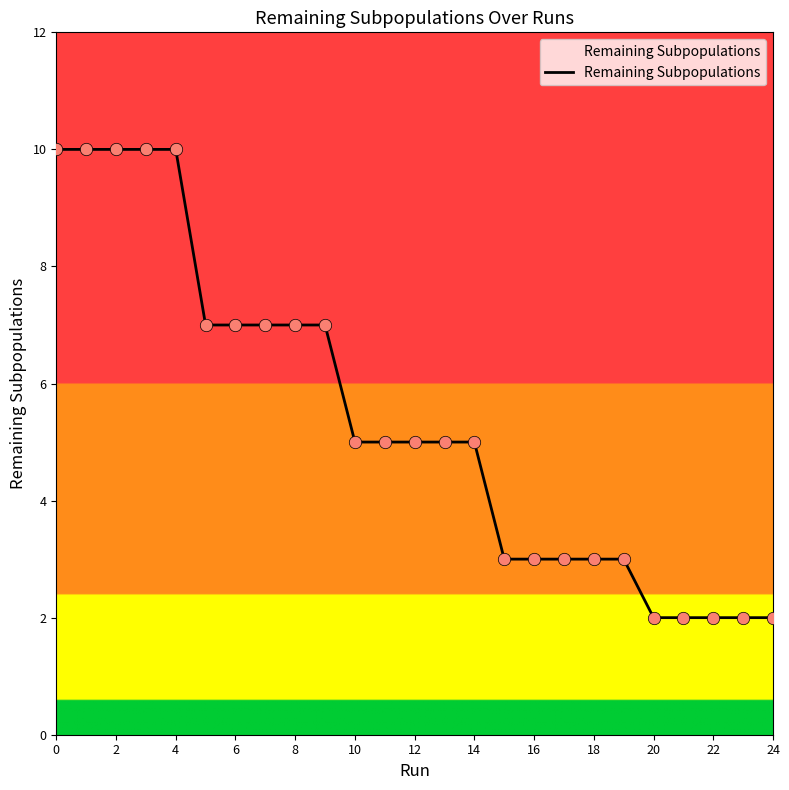

What is the maximum value shown in the chart?

10